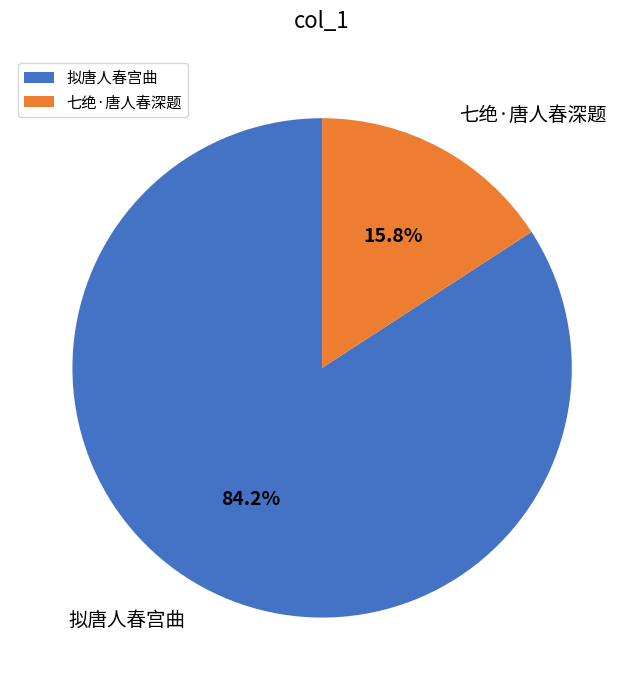

What percentage is the 拟唐人春宫曲 slice, to the nearest percent?

84%